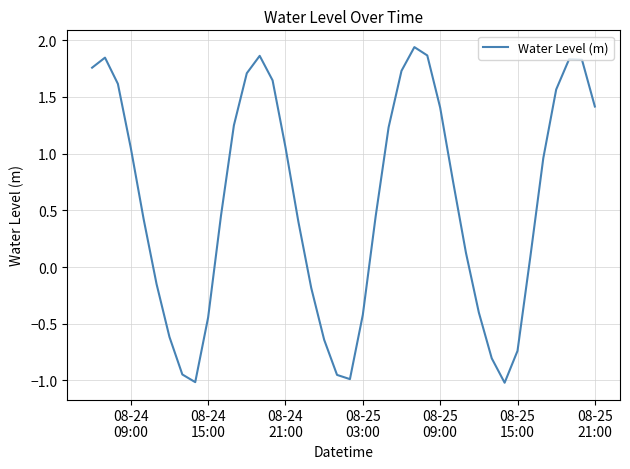

What is the difference between the maximum and minimum values?

3.0